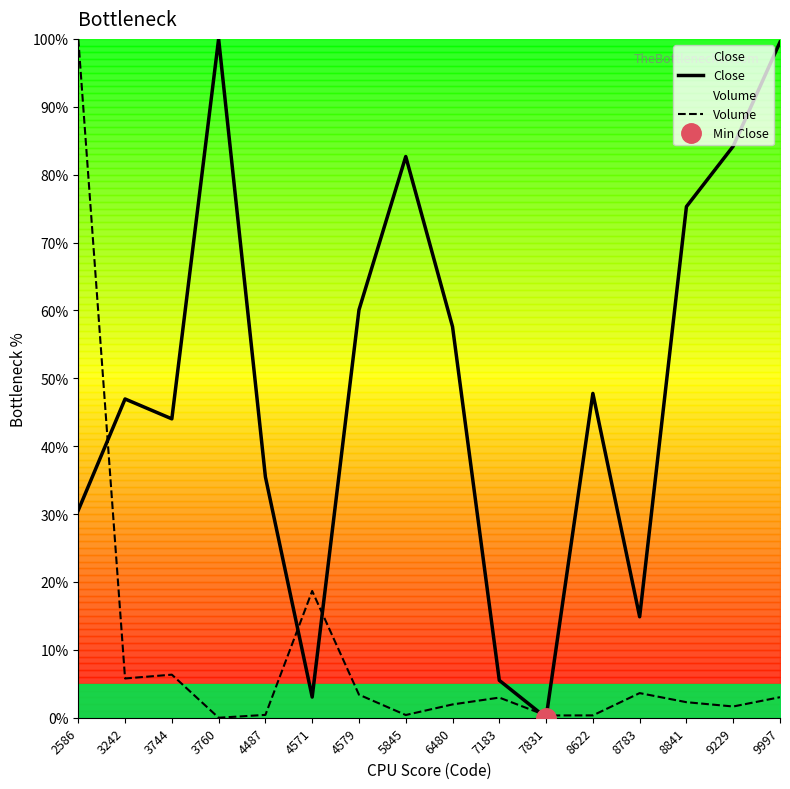

Between 5845 and 7831, which series saw the biggest shift?

Close